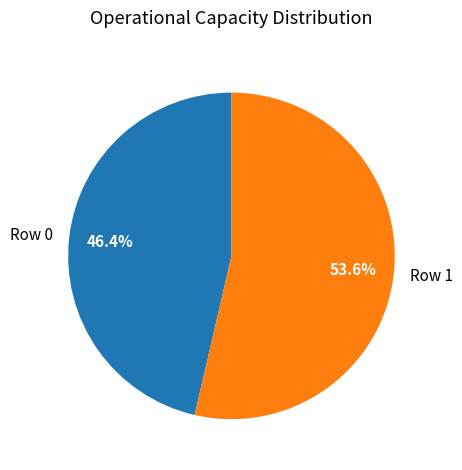

Rank the categories by value from lowest to highest.

Row 0, Row 1